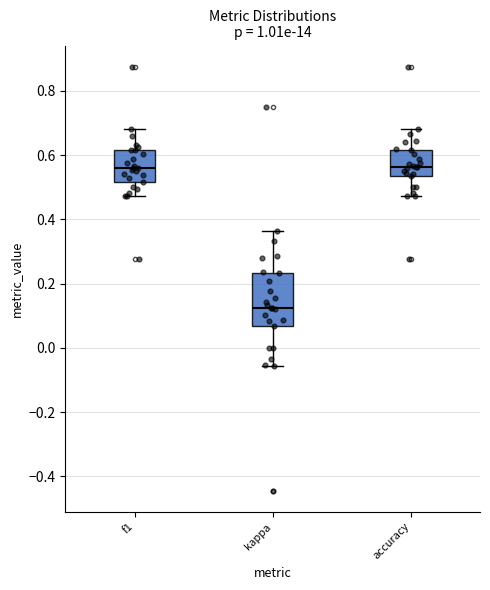

Reading left to right, read every box against the y-axis: the position of its median line, the range the box covers, and the ends of its whiskers. The values are not printed on the chart, so give them approximately, as read against the axis.

f1: median 0.56, box 0.52 to 0.62, whiskers 0.48 to 0.68
kappa: median 0.12, box 0.06 to 0.24, whiskers -0.06 to 0.36
accuracy: median 0.56, box 0.54 to 0.62, whiskers 0.48 to 0.68